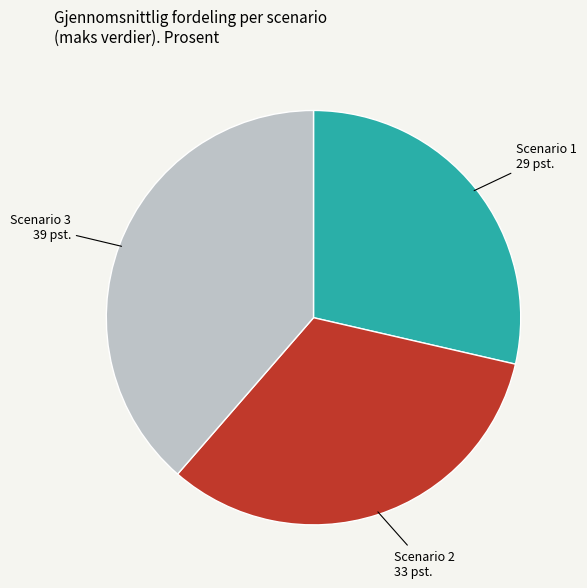

To the nearest percent, what is the difference between the largest and smallest slice percentages?

10%